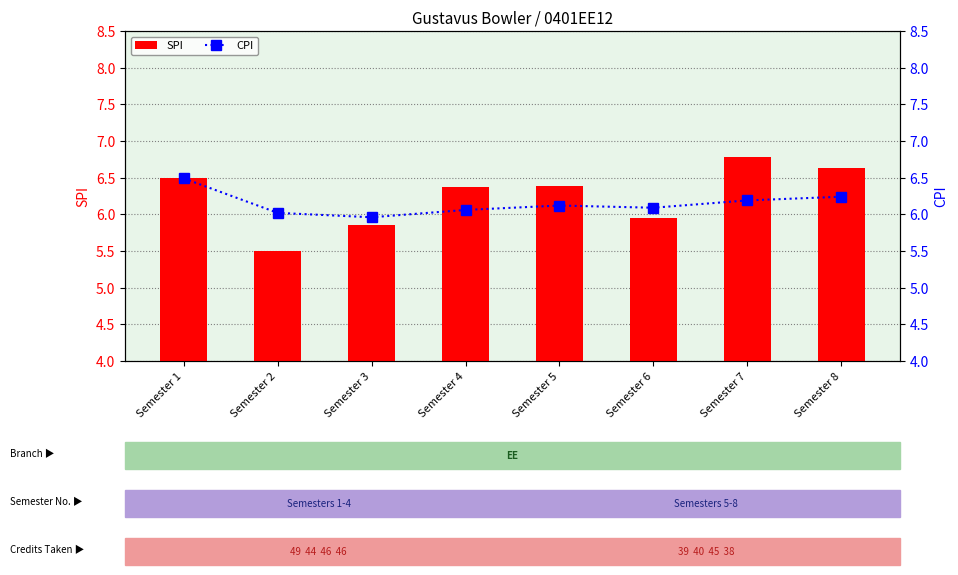

How many data points does each series have?

8